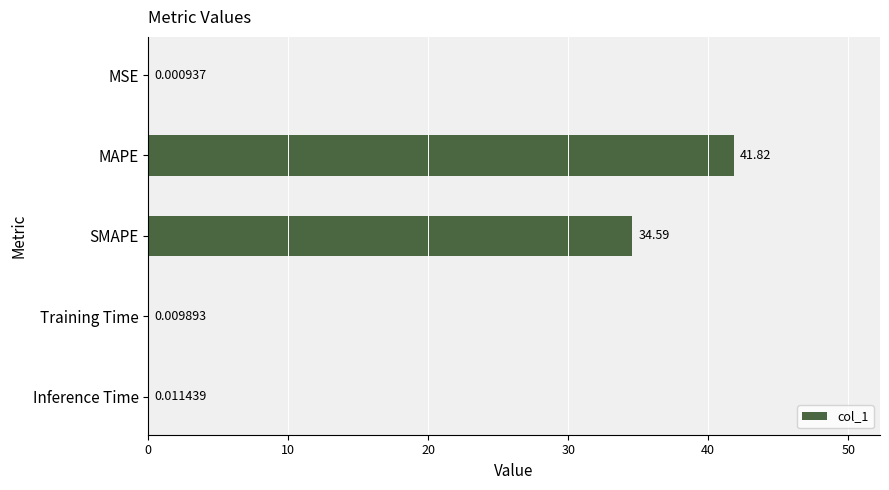

What is the maximum value shown in the chart?

41.8